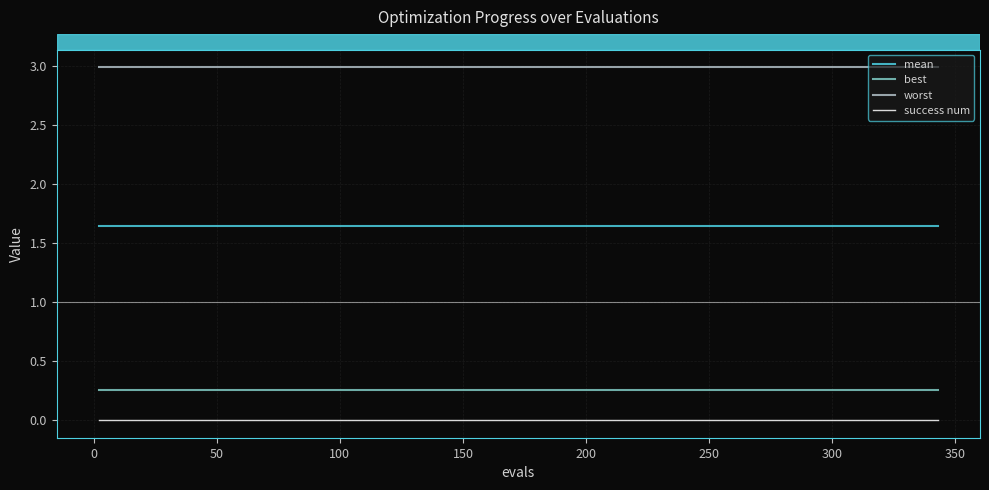

How many lines are shown in the chart?

4